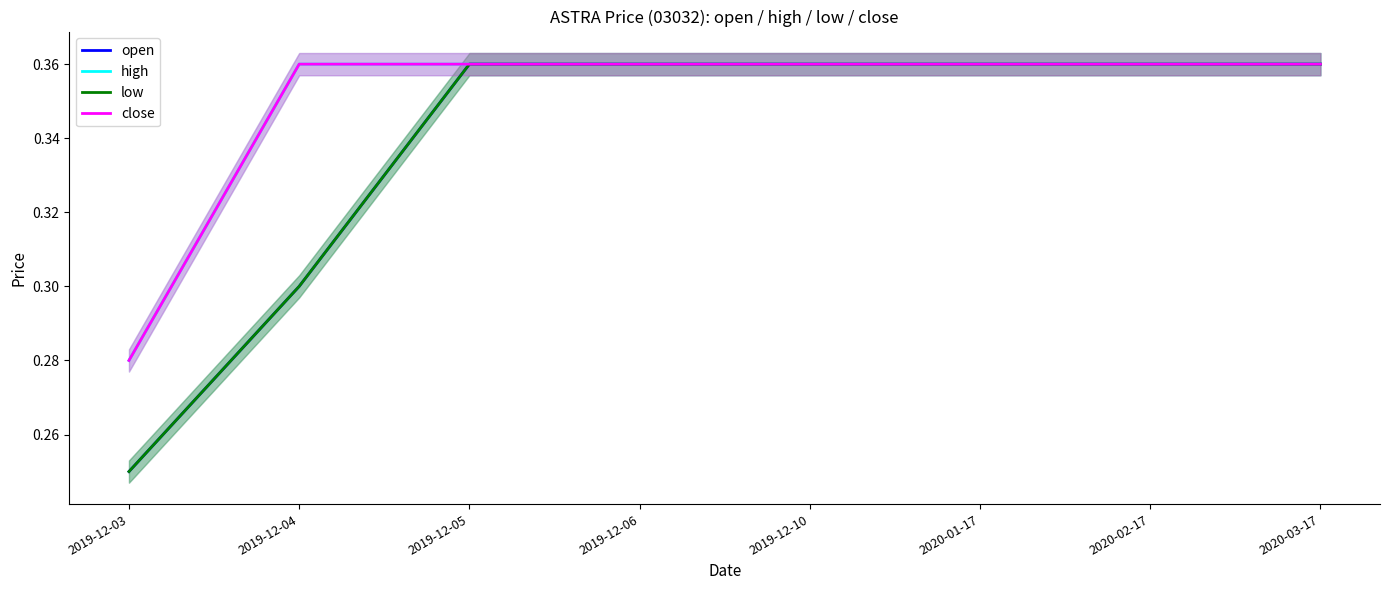

True or false: close and open cross at least once.

False